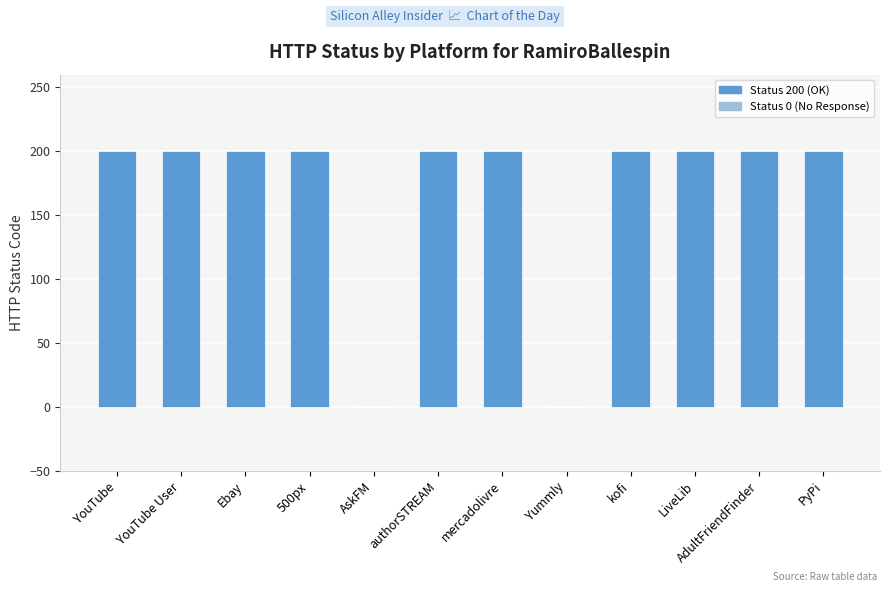

Reading left to right, list all the values displayed in this chart.

YouTube=200	YouTube User=200	Ebay=200	500px=200	AskFM=0	authorSTREAM=200	mercadolivre=200	Yummly=0	kofi=200	LiveLib=200	AdultFriendFinder=200	PyPi=200